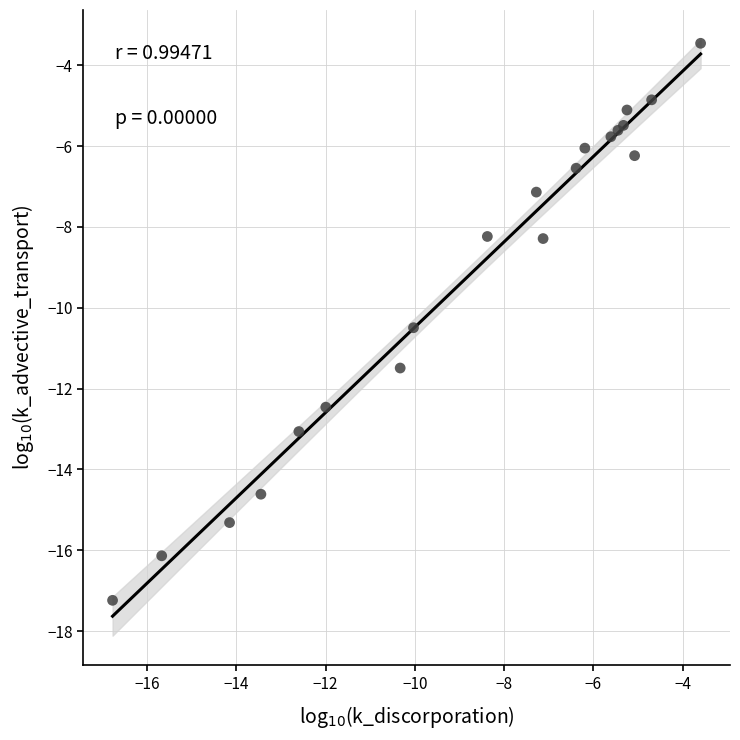

What Y value in the scatter plot is closest to -10?

-10.5